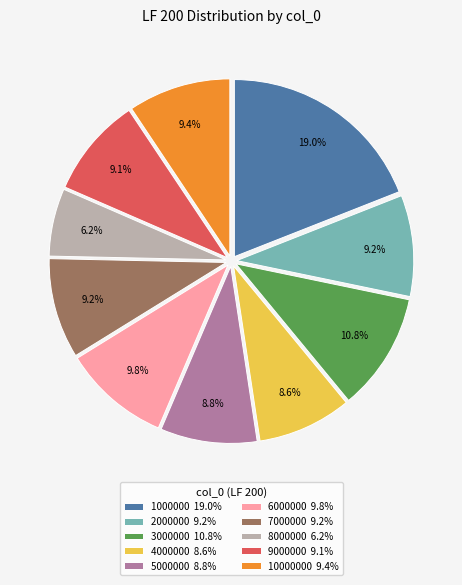

Combined, do 2000000 9.2% and 6000000 9.8% account for over 50%?

No